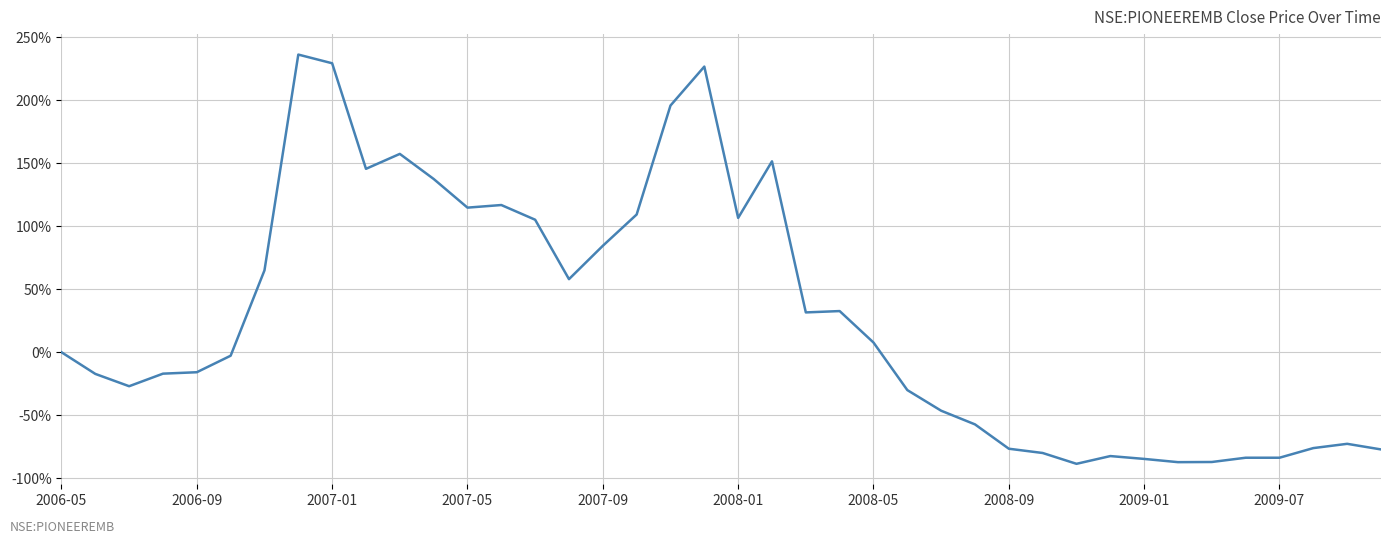

What is the difference between the maximum and minimum values?

324.7